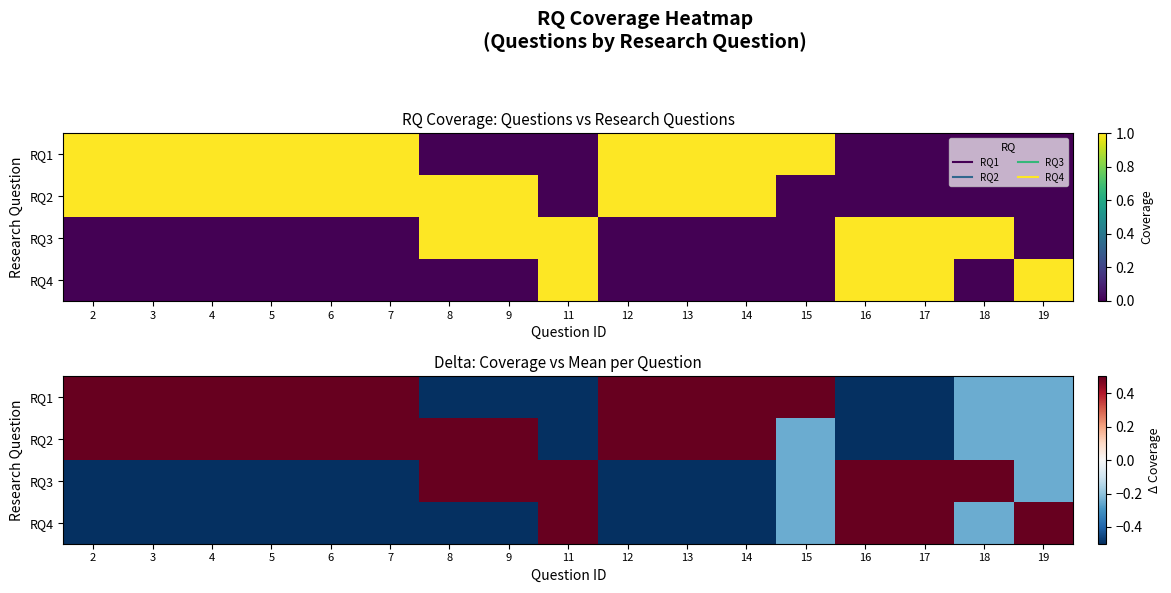

At how many categories does at least one series exceed 0?

17